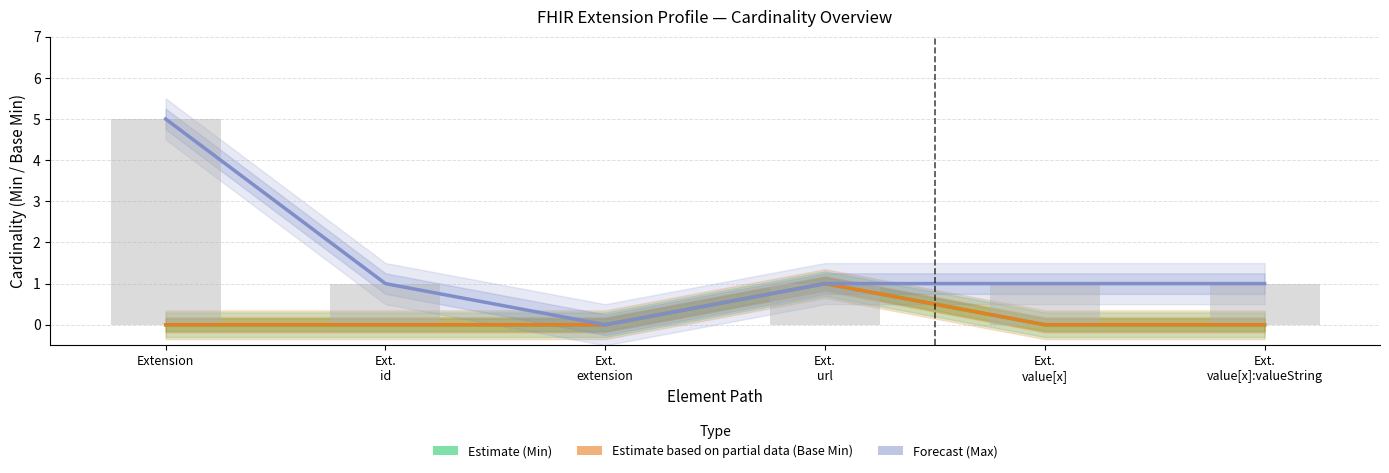

What position from the left is Ext.
url?

4